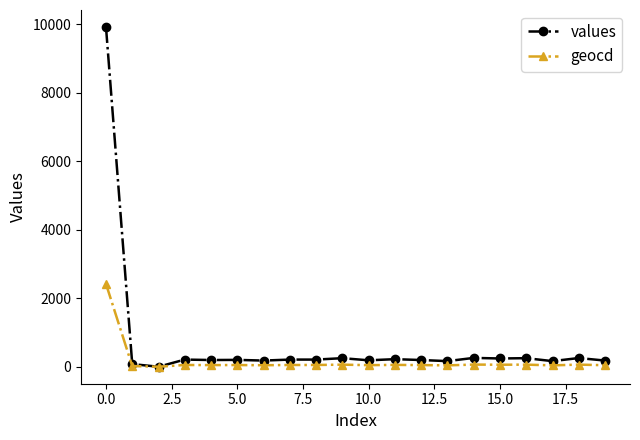

How many categories are shown in the chart?

20